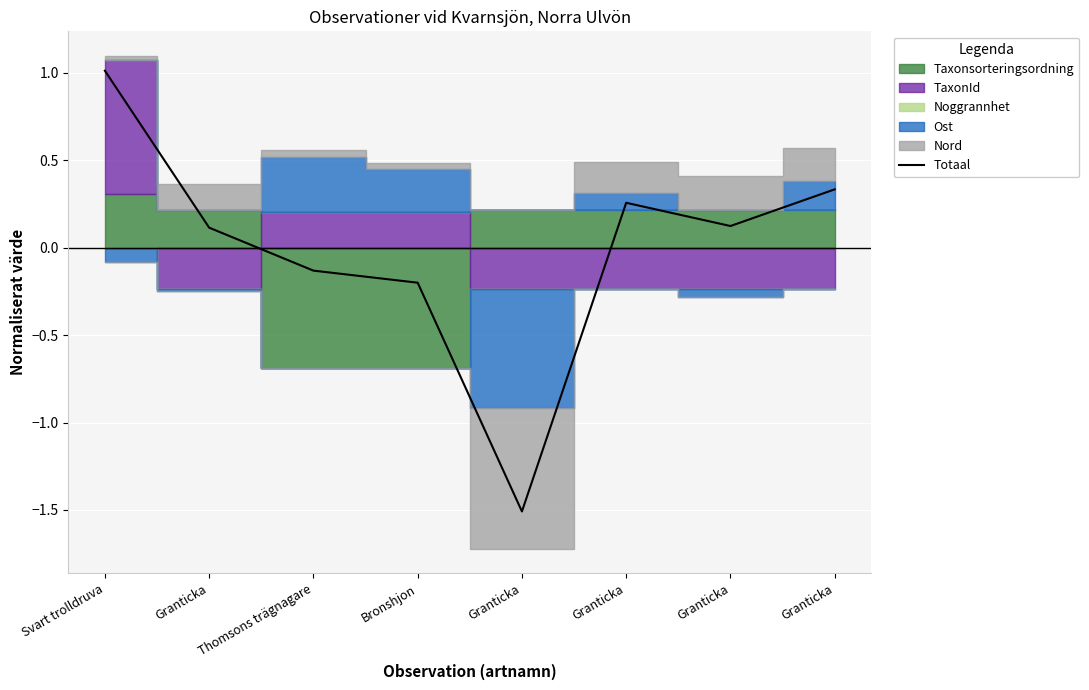

How many data points are less than 0?

3